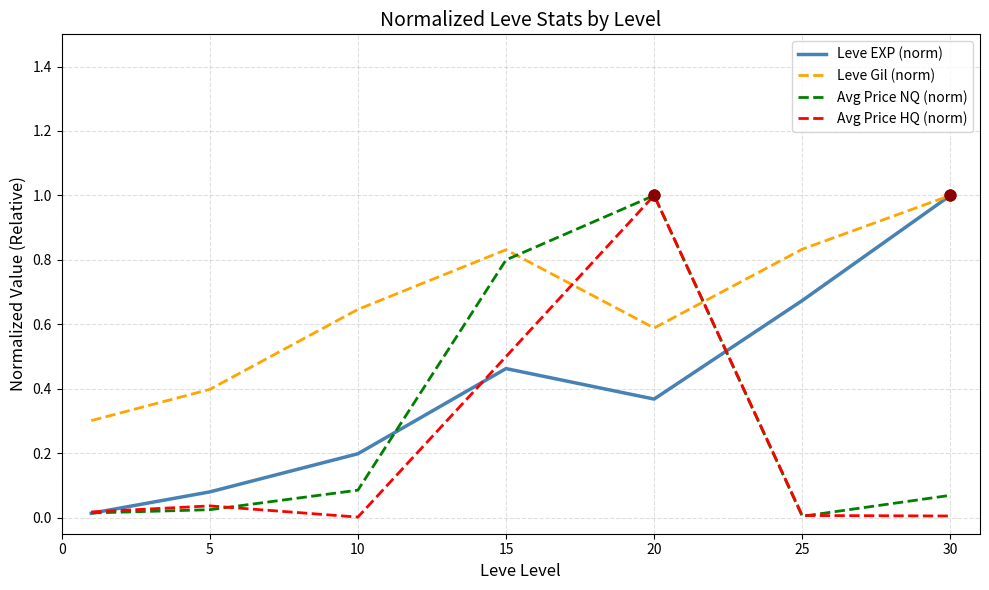

Which series has the largest total across all categories?

Leve Gil (norm)